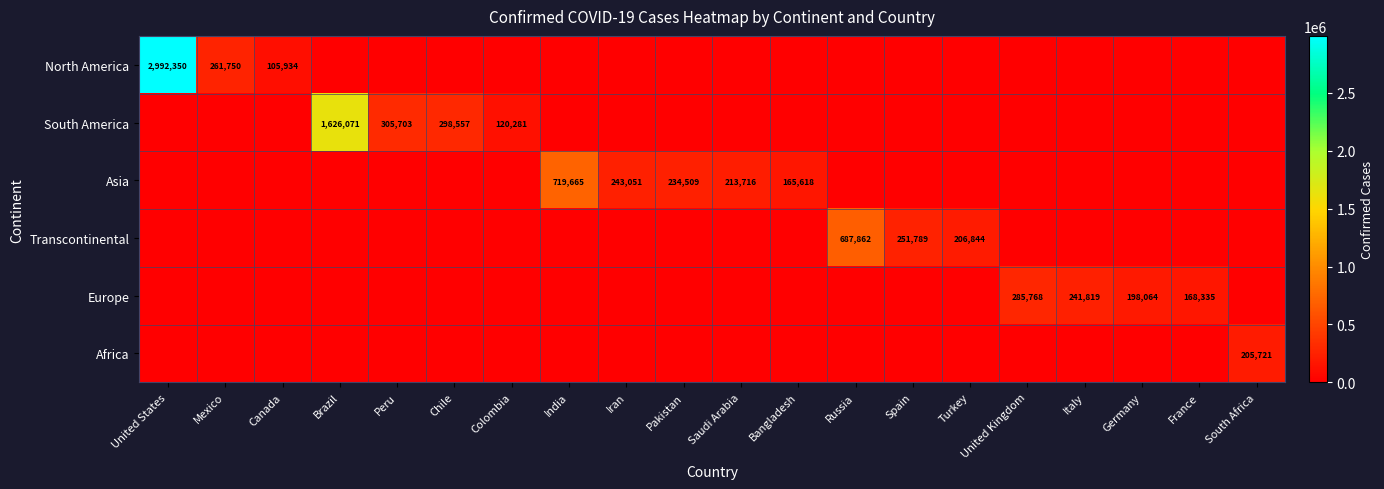

True or false: Asia has a value of 69849 at Bangladesh.

False